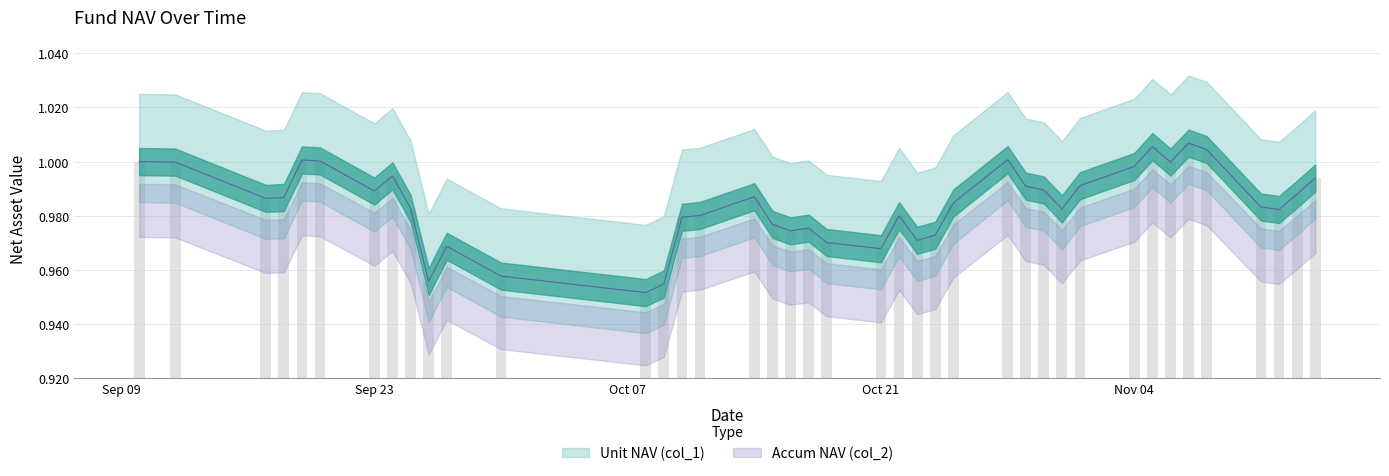

True or false: Accum NAV (col_2) has a value of 0.7 at 2019-11-11.

False